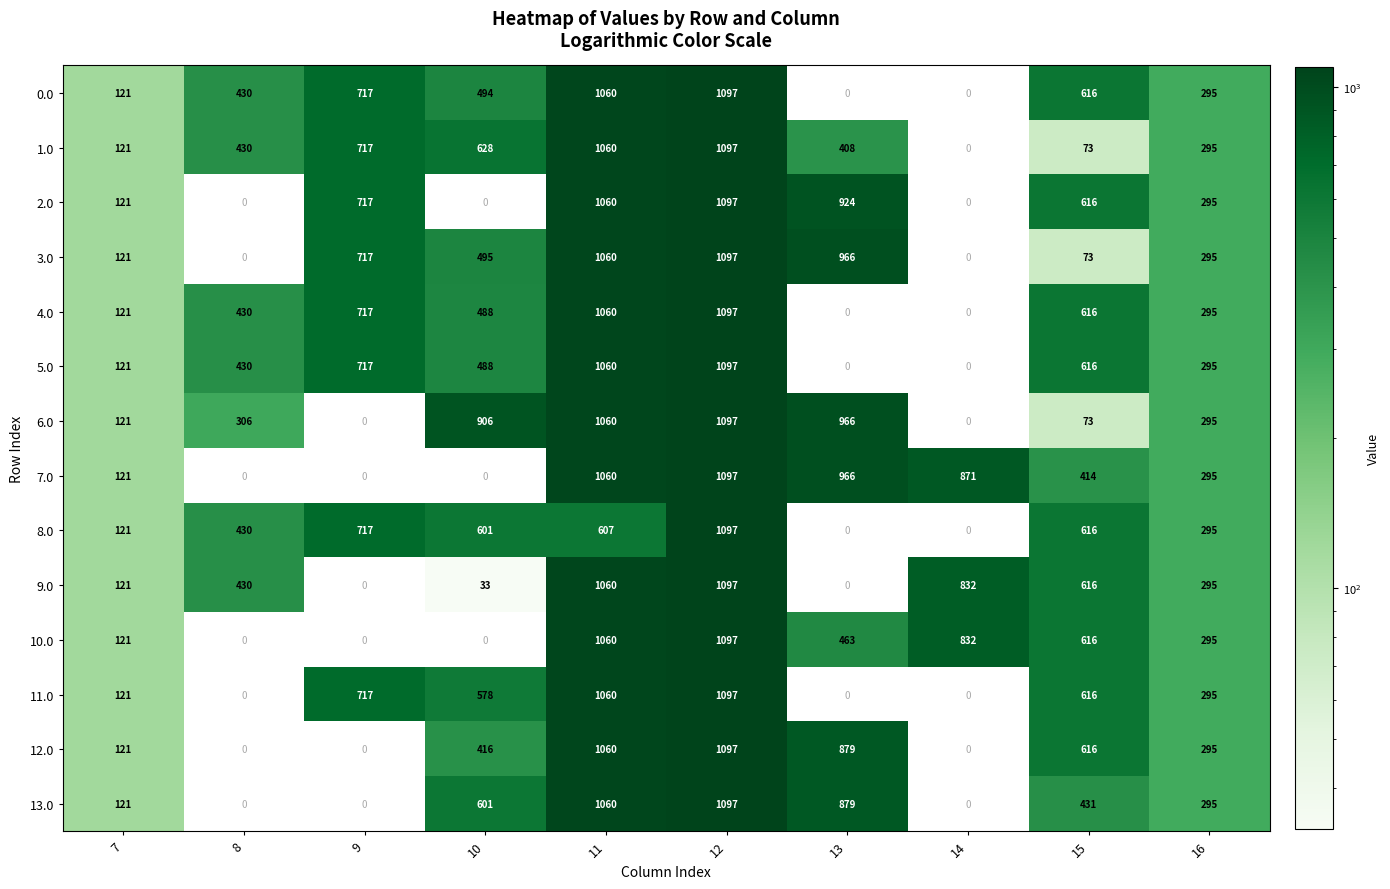

What is the difference between the second highest and second lowest values in the 13.0 series?

1060